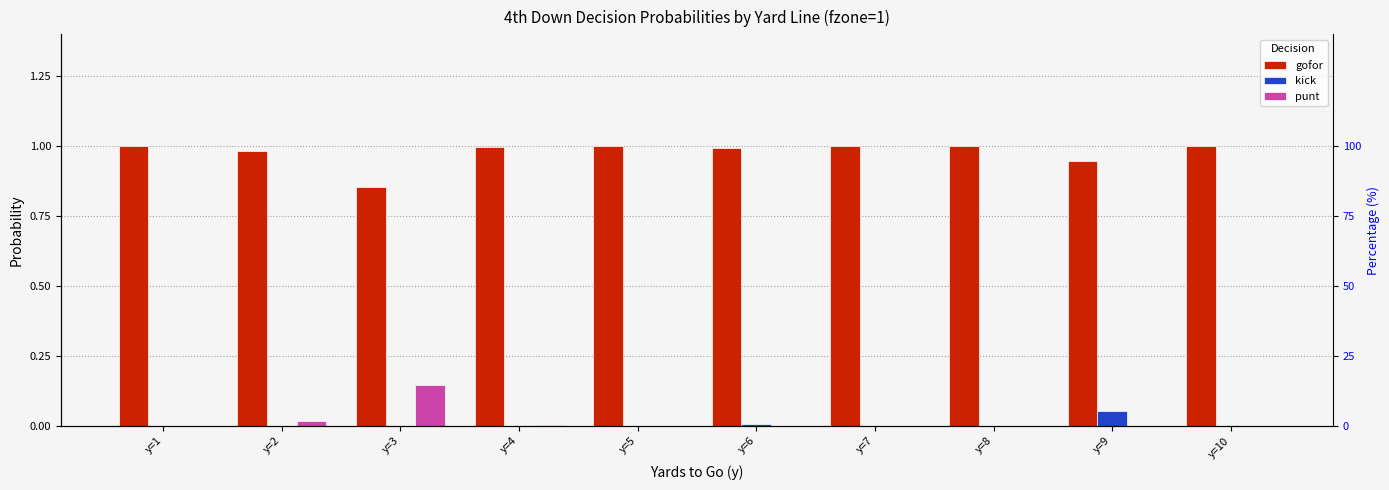

How many positive values does the punt series have?

4